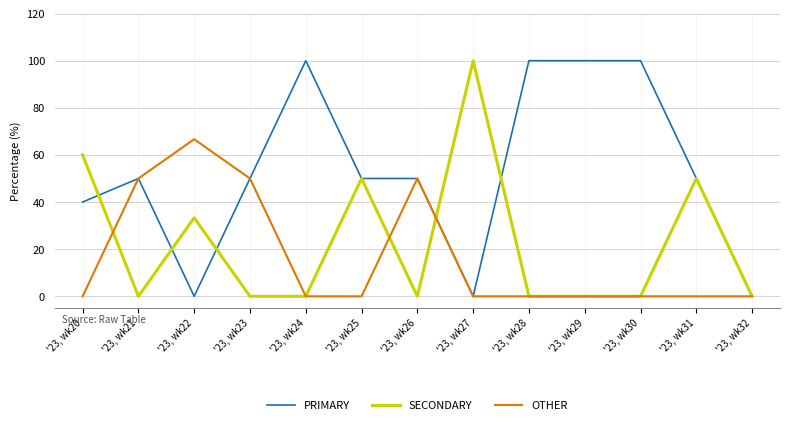

What is the spread (max minus min) of values at '23, wk24?

100.0